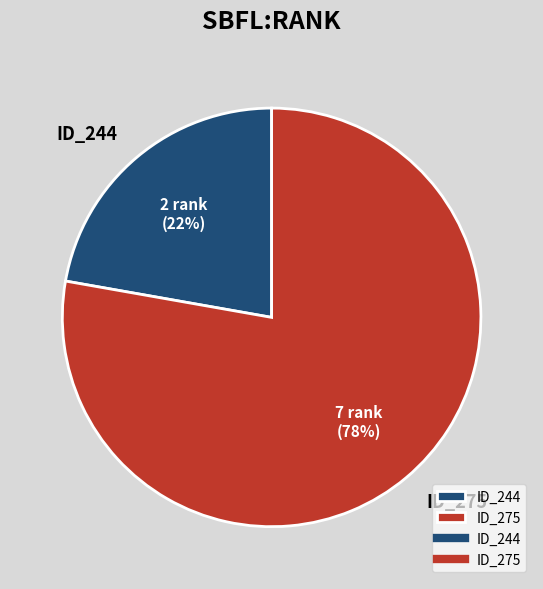

What percentage is the ID_275 slice, to the nearest percent?

78%